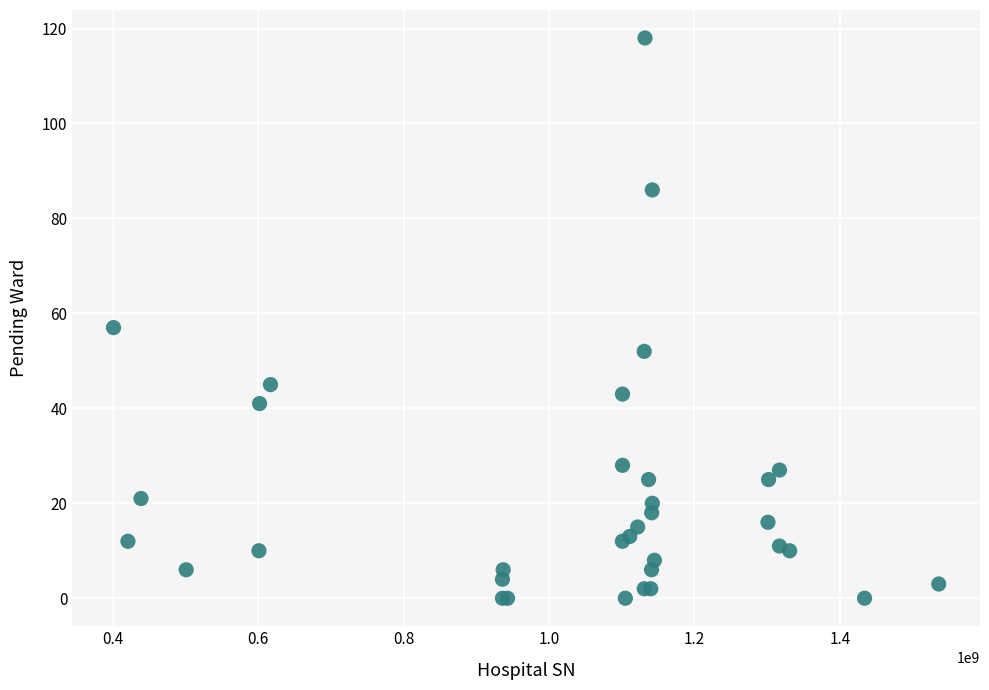

What Y value in the scatter plot is closest to 59?

57